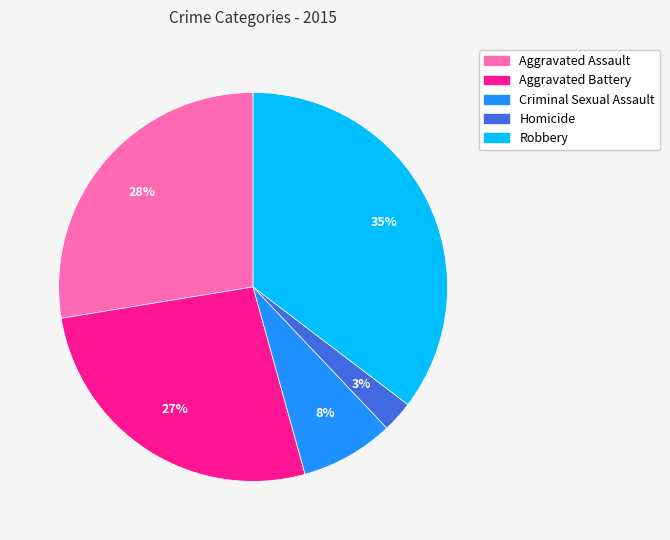

Rank the categories by value from highest to lowest.

Robbery, Aggravated Assault, Aggravated Battery, Criminal Sexual Assault, Homicide